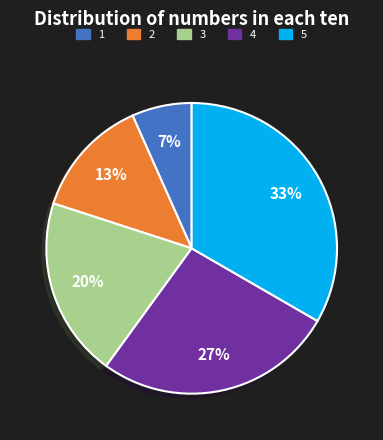

To the nearest percent, what is the average slice percentage?

20%